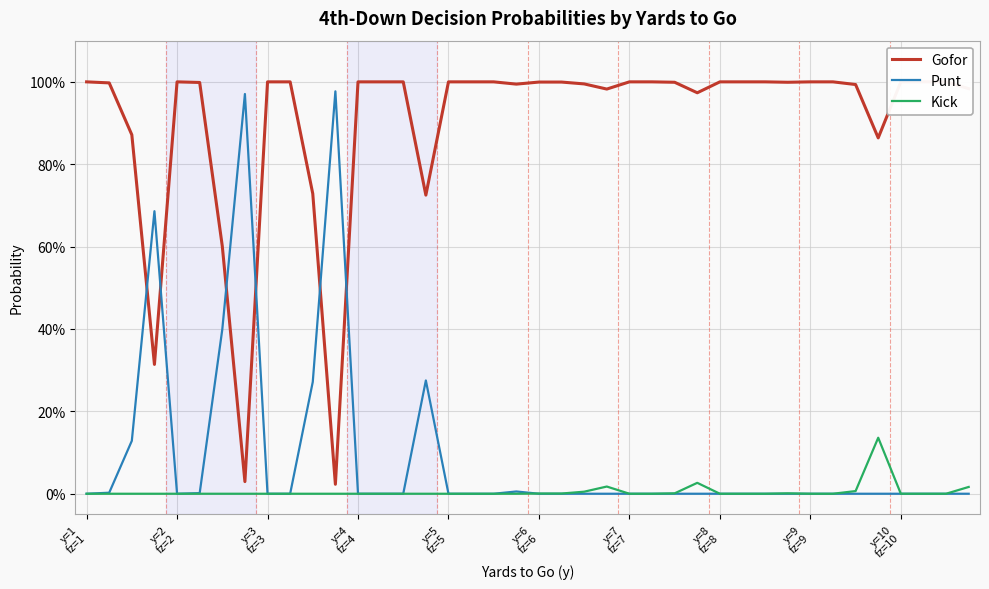

What position from the right is 15?

25